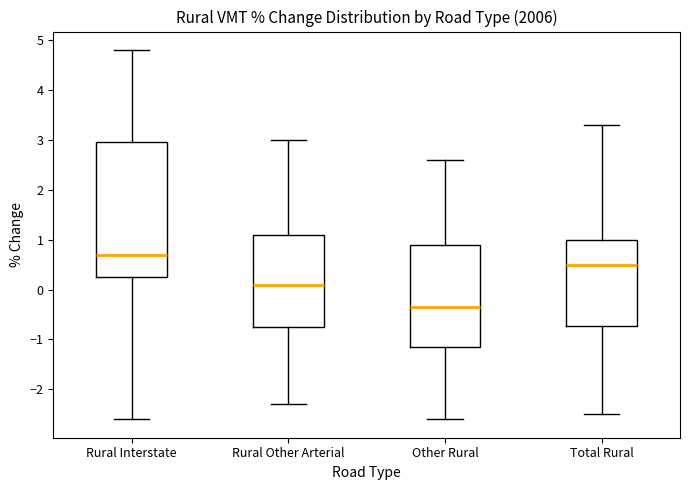

Comparing the boxes themselves (not the whiskers), which one is the tallest?

Rural Interstate